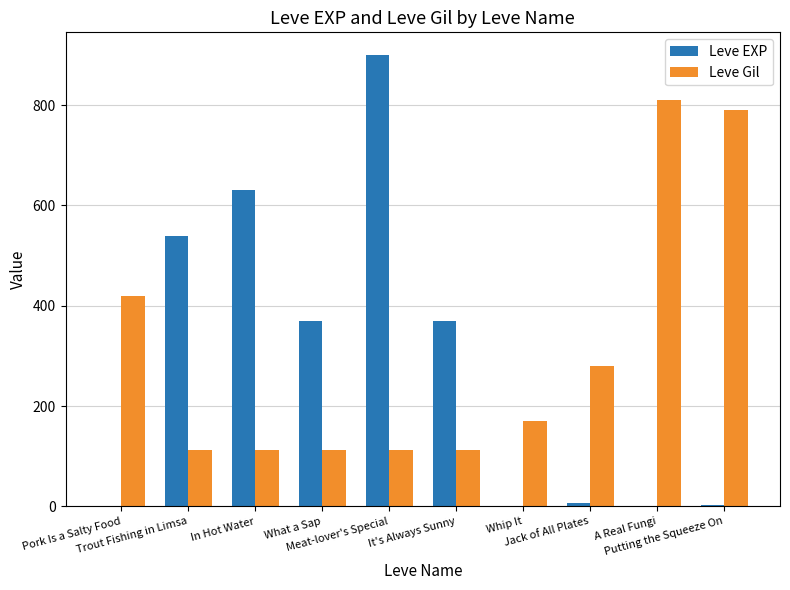

Which series has the largest range (max minus min)?

Leve EXP